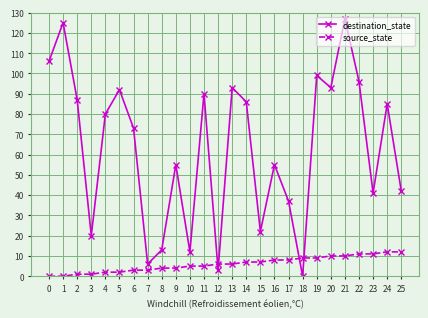

Which series ends up on top after the final intersection of destination_state and source_state?

destination_state